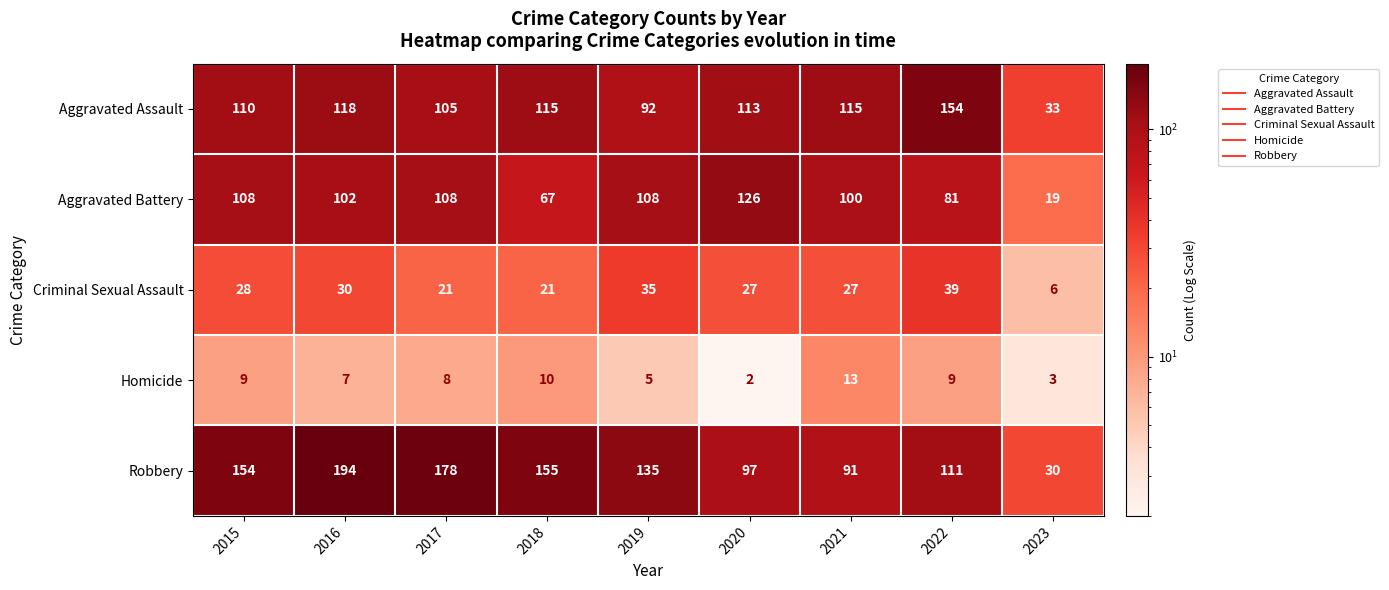

At 2018, list the series in order from smallest to largest.

Homicide, Criminal Sexual Assault, Aggravated Battery, Aggravated Assault, Robbery